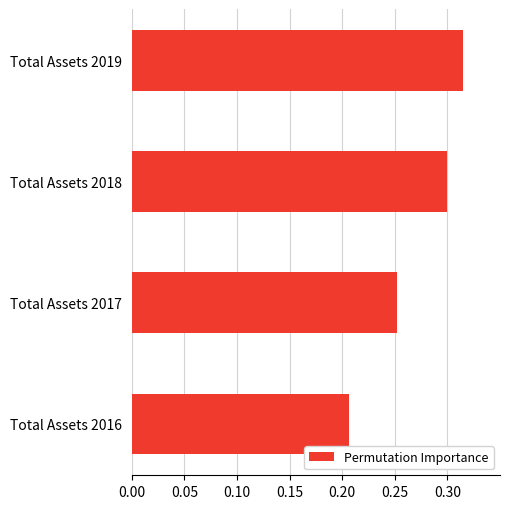

List the labels in order of value, largest first.

Total Assets 2019, Total Assets 2018, Total Assets 2017, Total Assets 2016